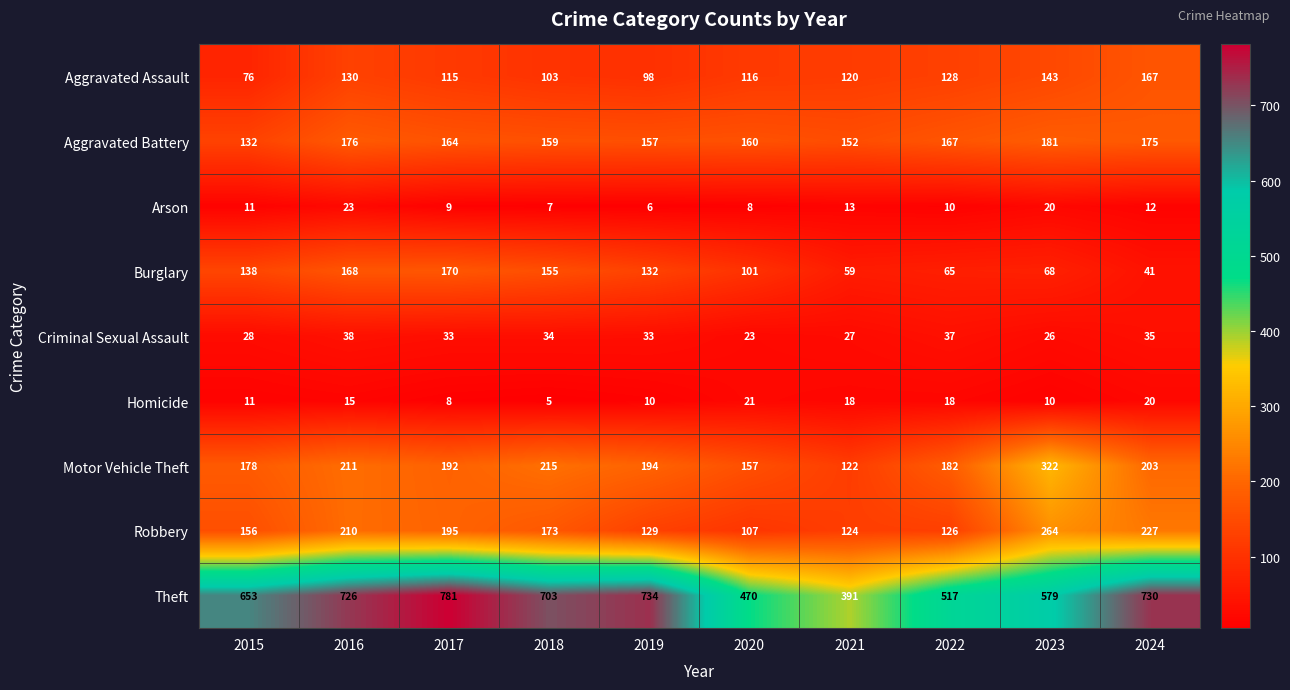

Where does the Motor Vehicle Theft series first go above 194?

2016